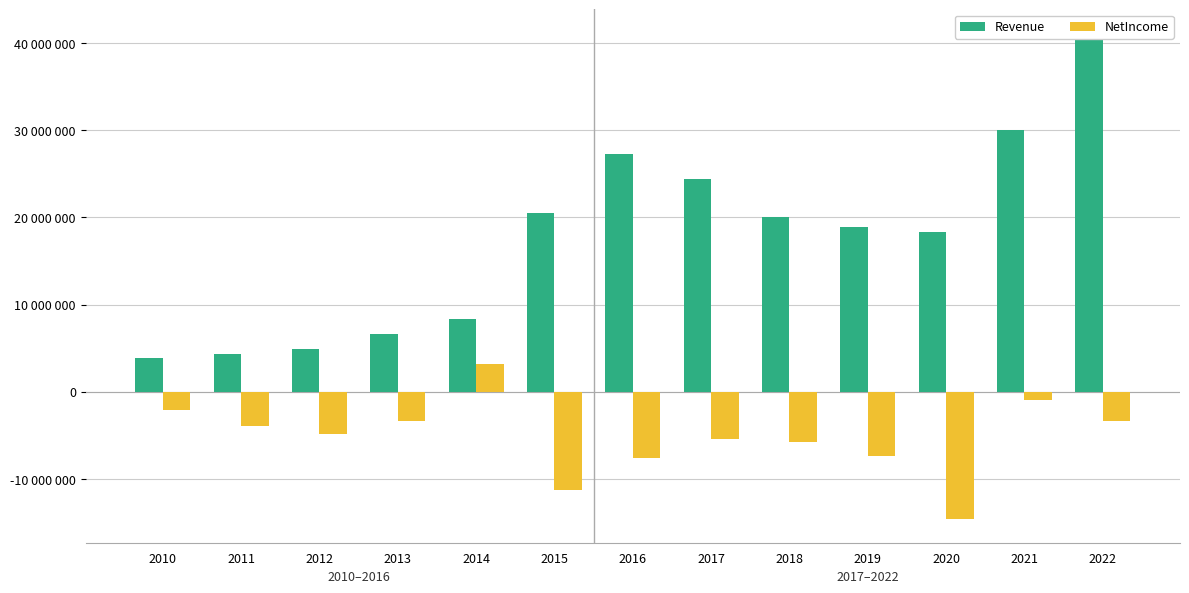

Which has a higher value, 2010 or 2012?

2012